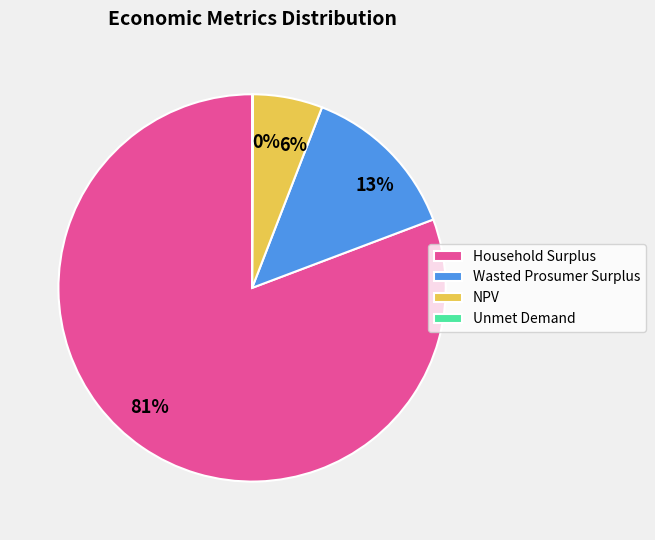

To the nearest percent, what is the average slice percentage?

25%